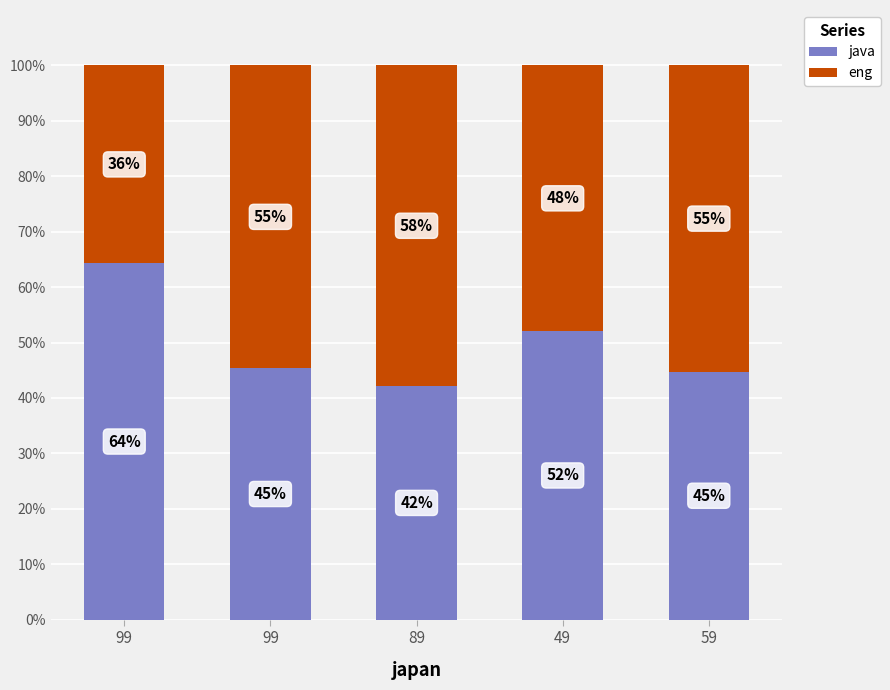

What are all the series names shown in the legend?

java, eng